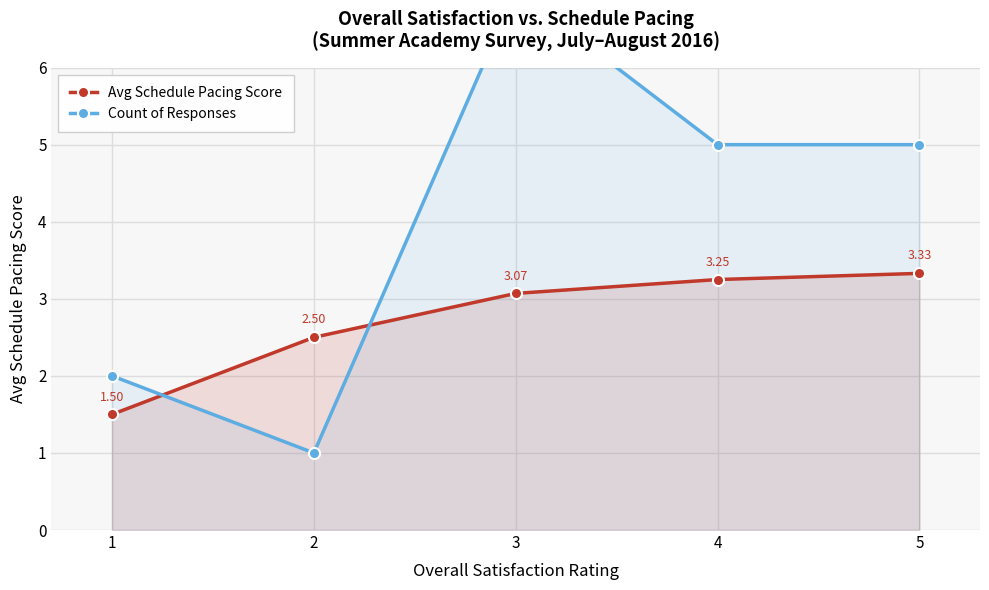

How many interior local peaks does the Count of Responses series have?

1